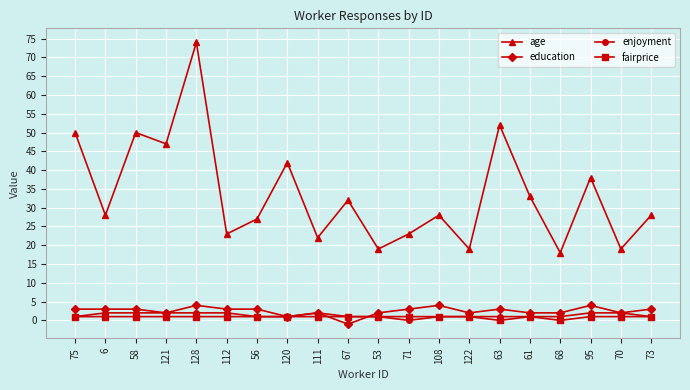

What is the label of the 13th point from the left?

108